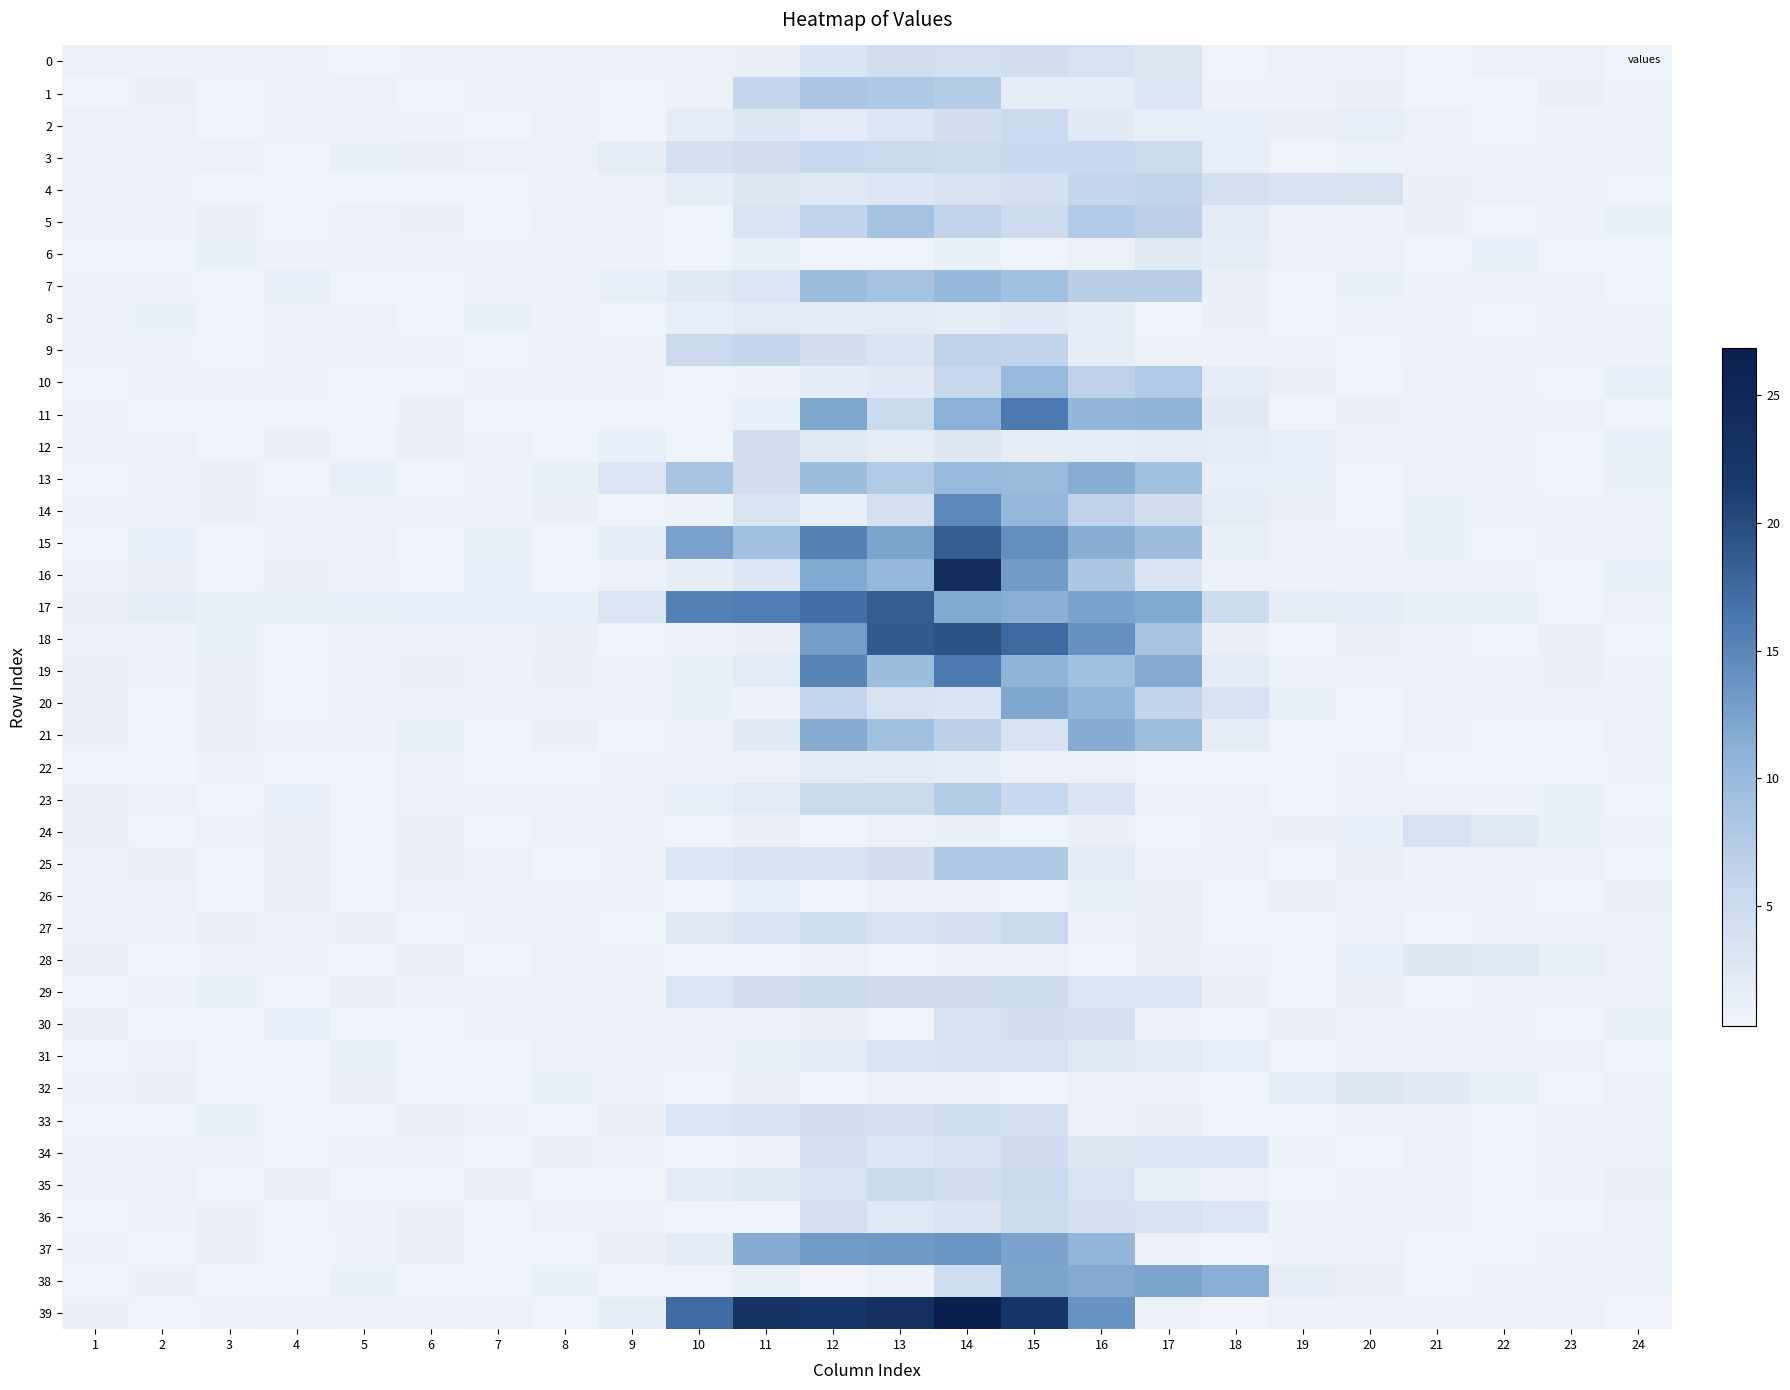

List the series in order of their peak value, highest first.

39, 16, 18, 15, 17, 11, 19, 14, 37, 38, 20, 21, 13, 7, 10, 5, 1, 25, 23, 9, 4, 3, 27, 35, 2, 29, 36, 34, 33, 0, 12, 30, 24, 31, 28, 32, 8, 6, 22, 26